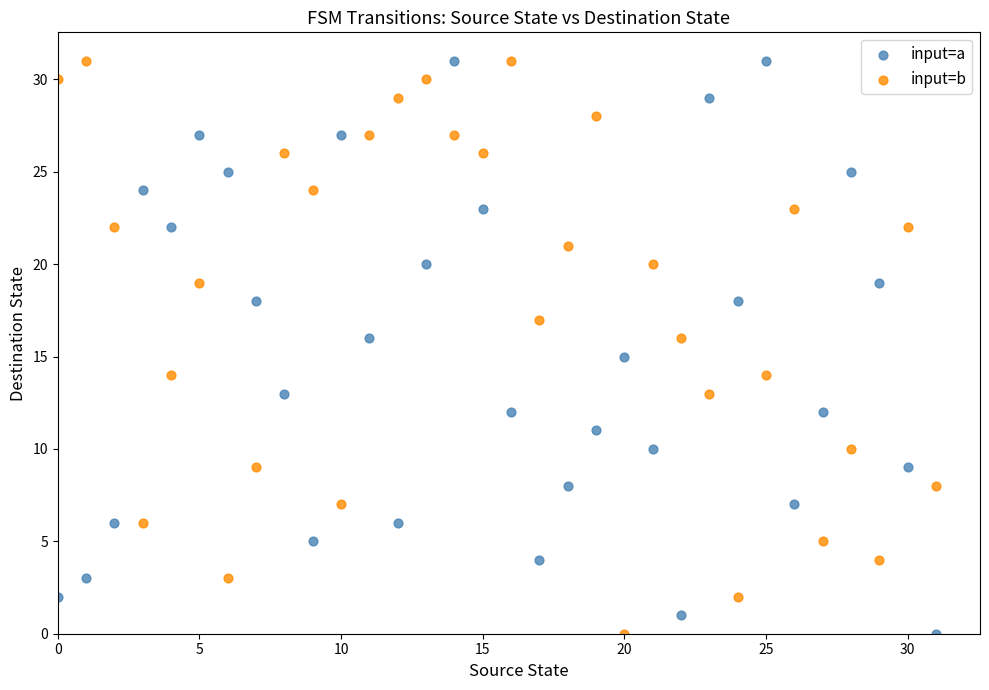

Across all data points, what is the range of Y values (max minus min)?

31